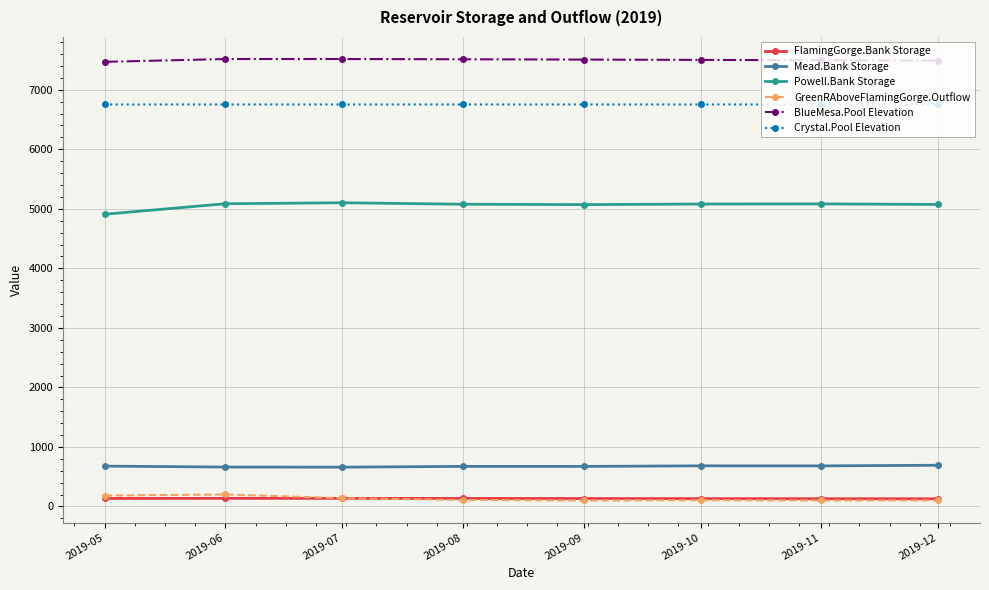

At how many categories does at least one series exceed 782?

8